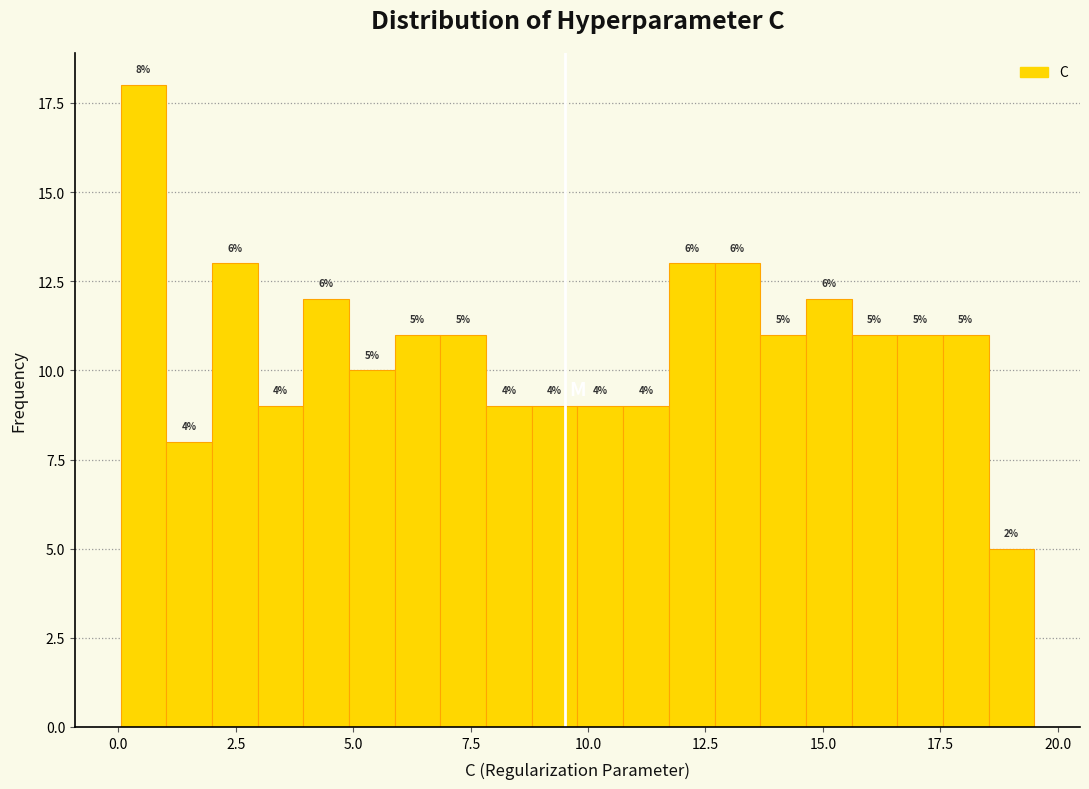

Around what value on the x-axis is the tallest bar? Give the approximate position of its centre, as read against the axis.

0.5